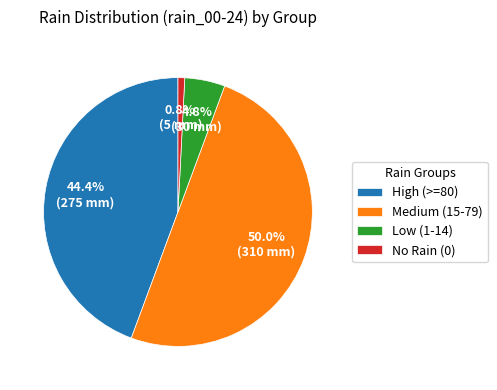

Rank the categories by value from lowest to highest.

No Rain (0), Low (1-14), High (>=80), Medium (15-79)